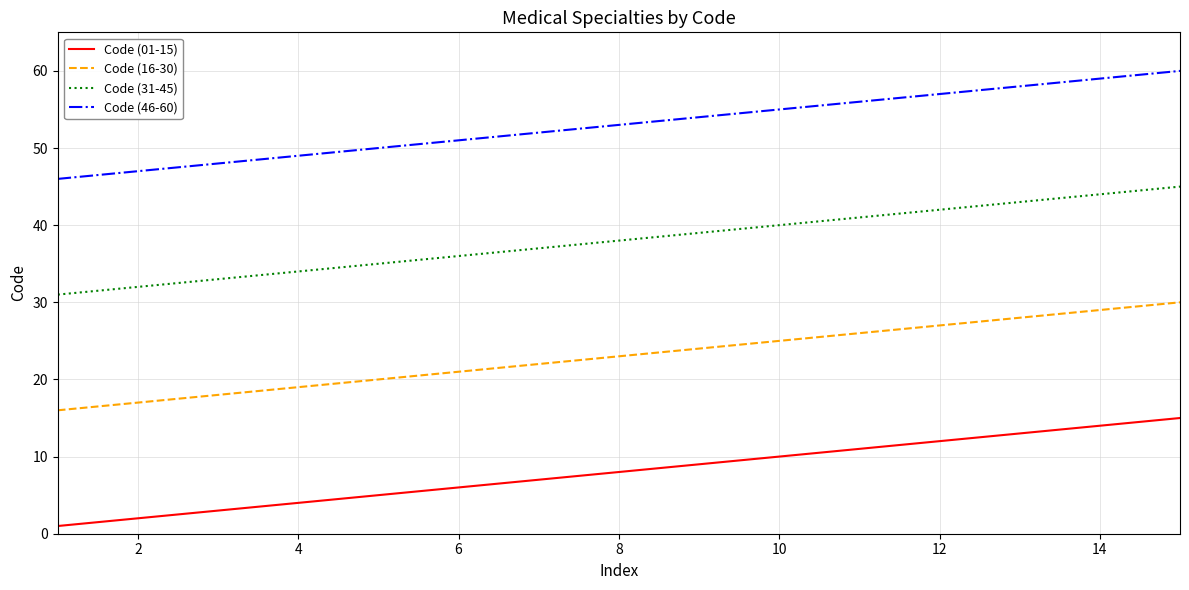

True or false: Code (46-60) and Code (31-45) cross at least once.

False